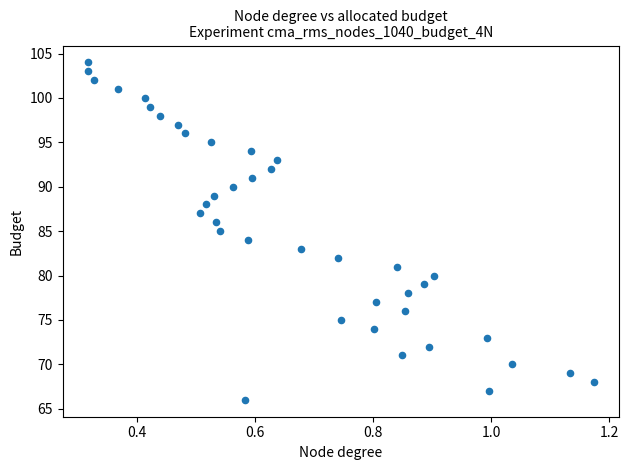

What is the range of Y values (max minus min)?

38